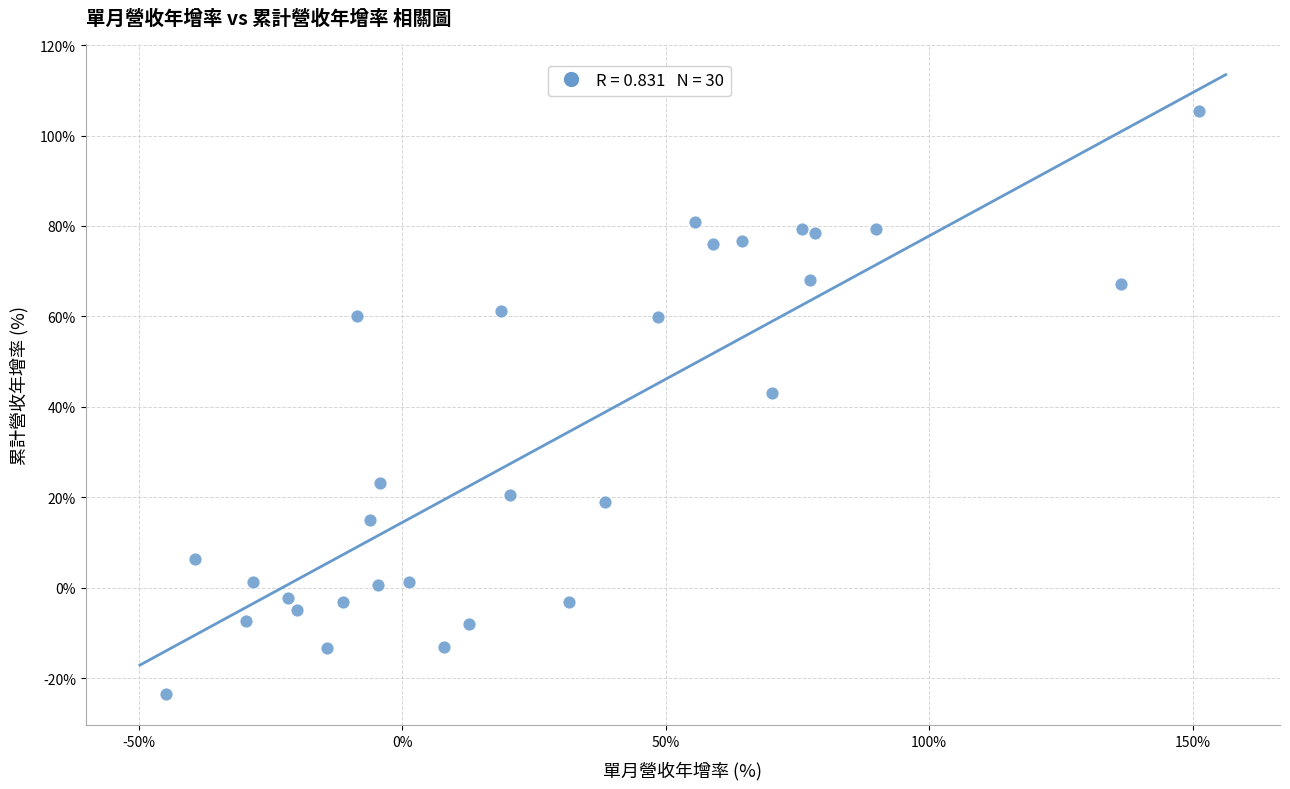

What Y value in the scatter plot is closest to 40?

43.0